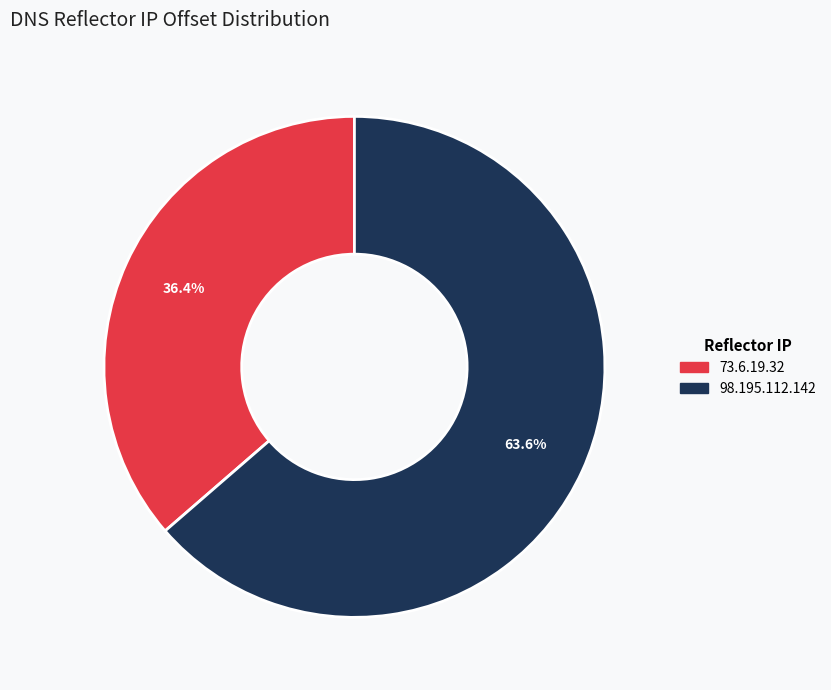

Which has a higher value, 73.6.19.32 or 98.195.112.142?

98.195.112.142